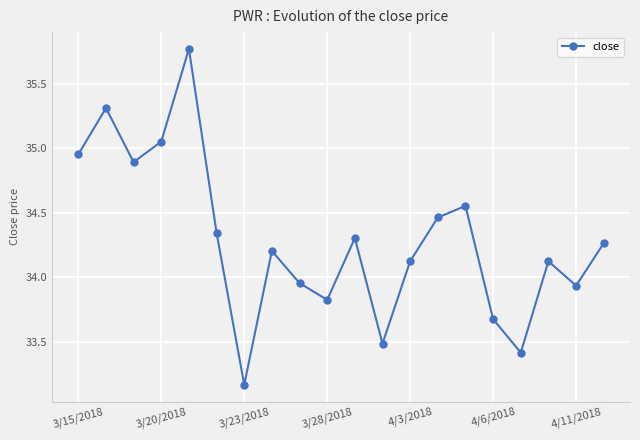

How many lines are shown in the chart?

1